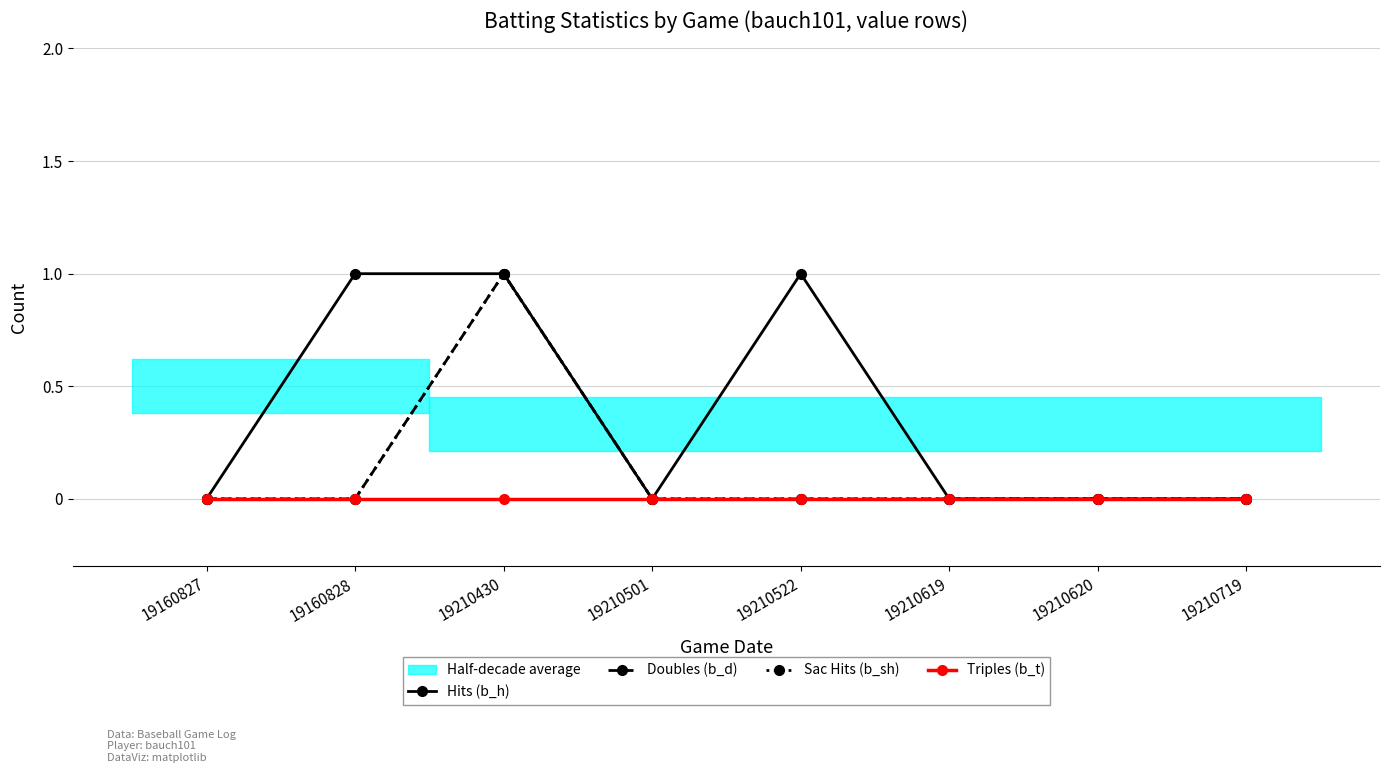

List the series in order of their peak value, highest first.

Hits (b_h), Doubles (b_d), Sac Hits (b_sh), Triples (b_t)